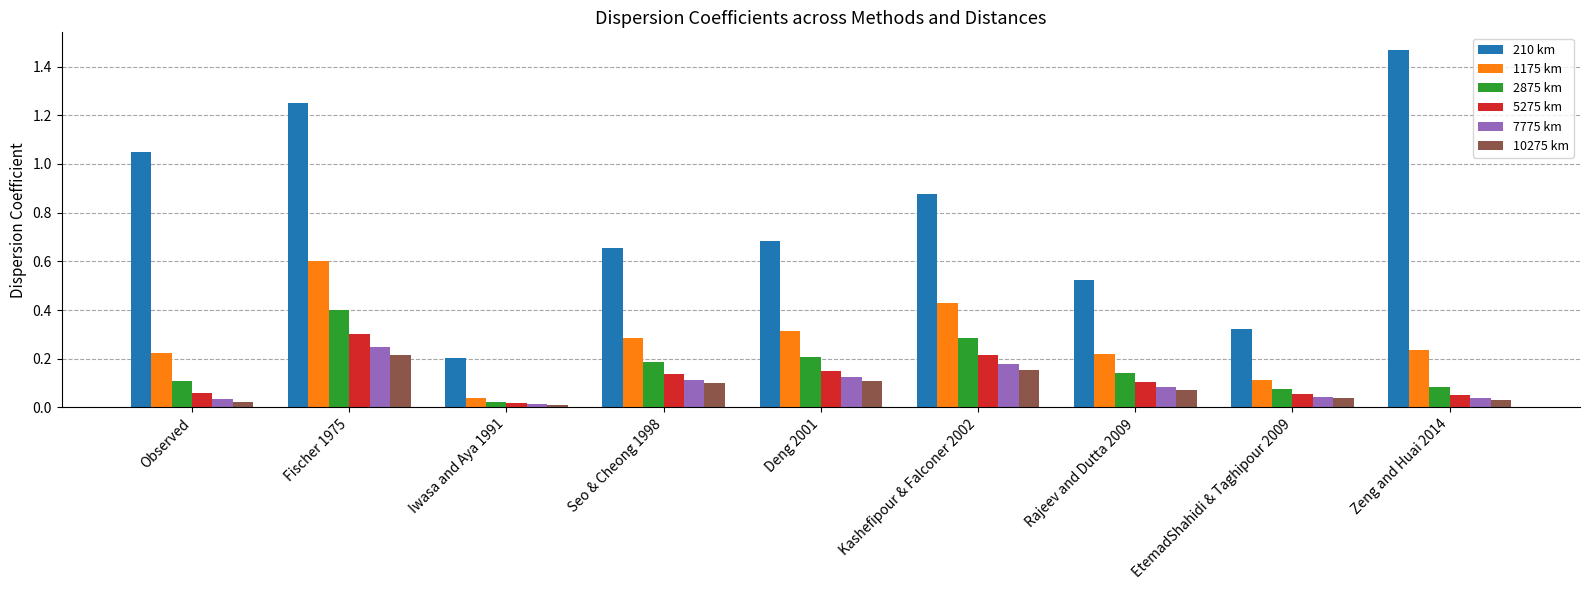

What is the sum of all 210 km values?

7.0